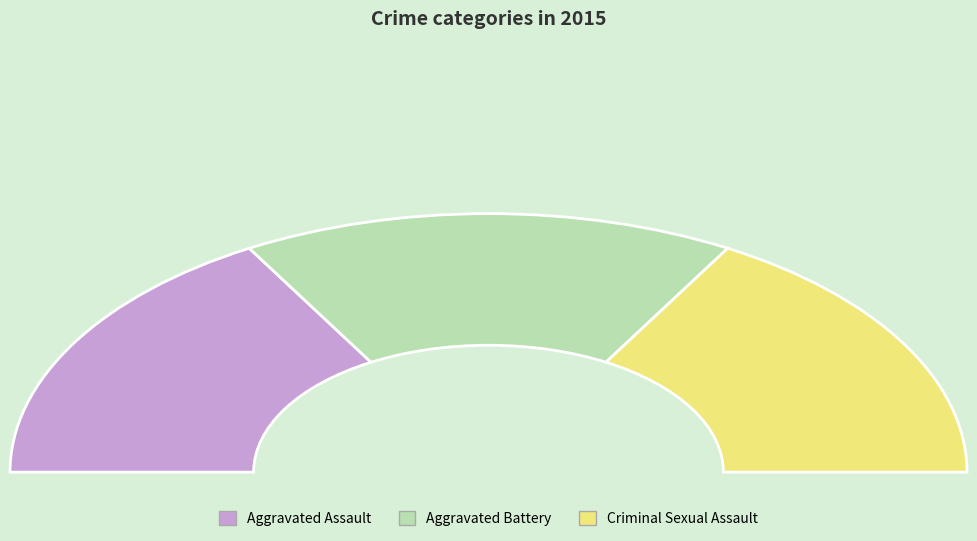

True or false: Aggravated Battery accounts for 33% of the total.

True